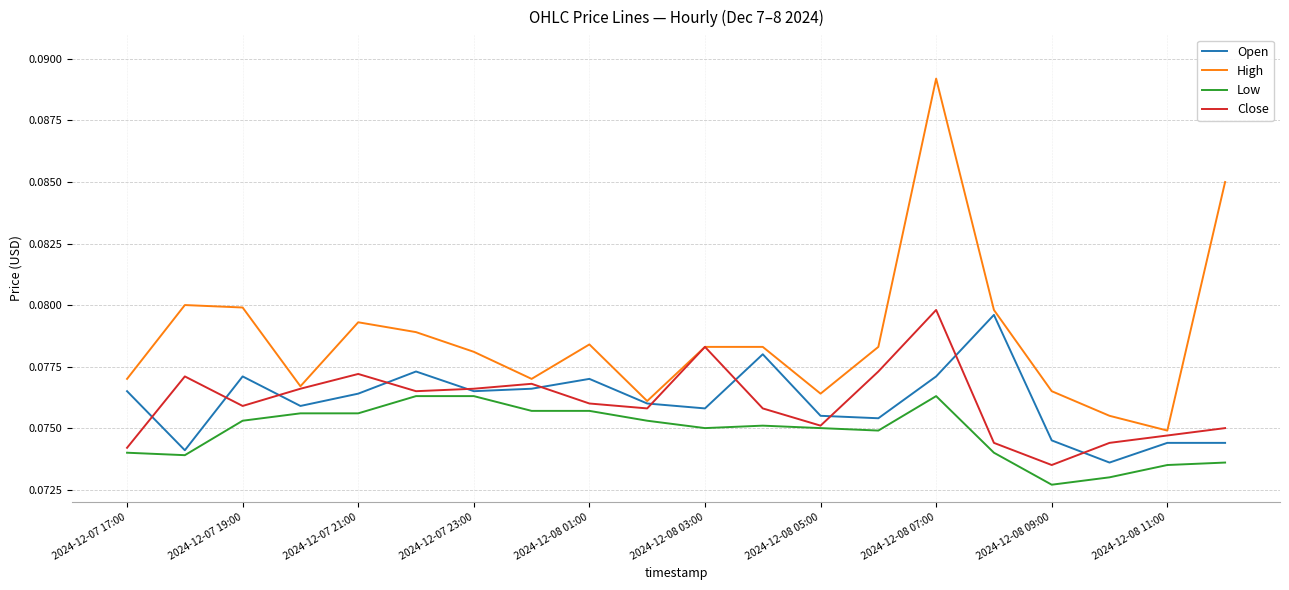

Which series has the largest total across all categories?

High